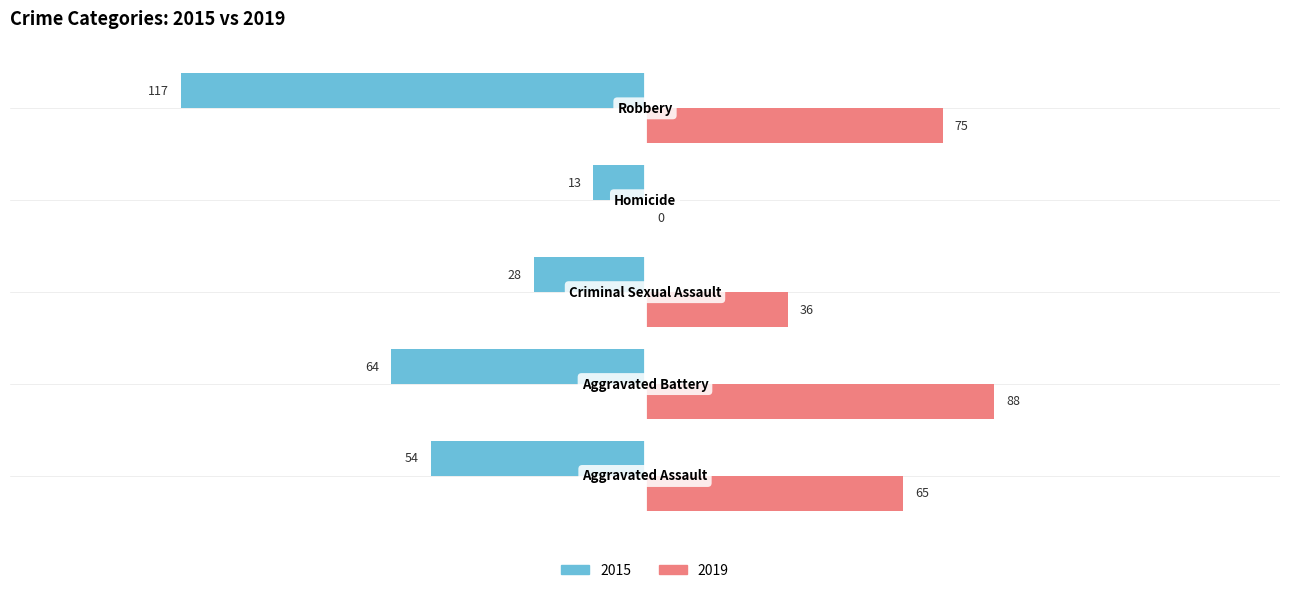

What is the maximum value for 2019?

88